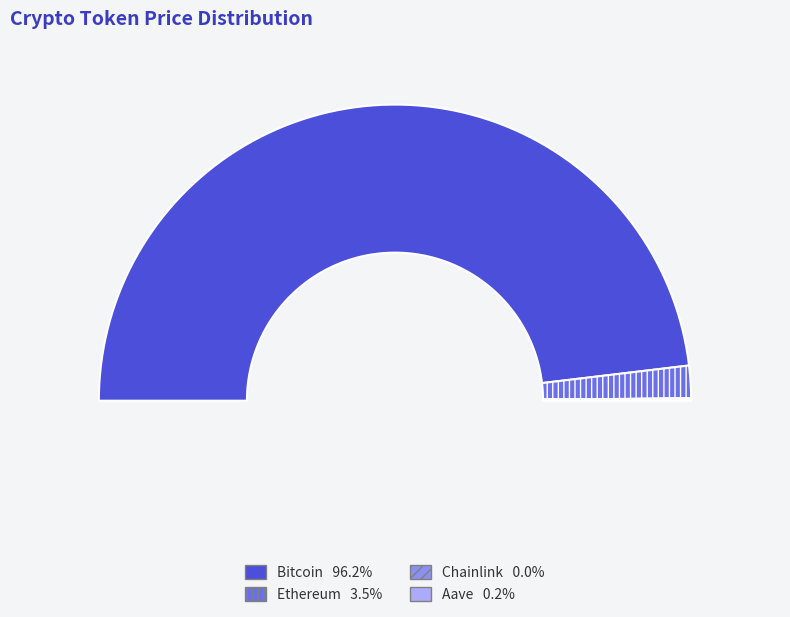

What is the total percentage of Aave and Chainlink?

0.2%